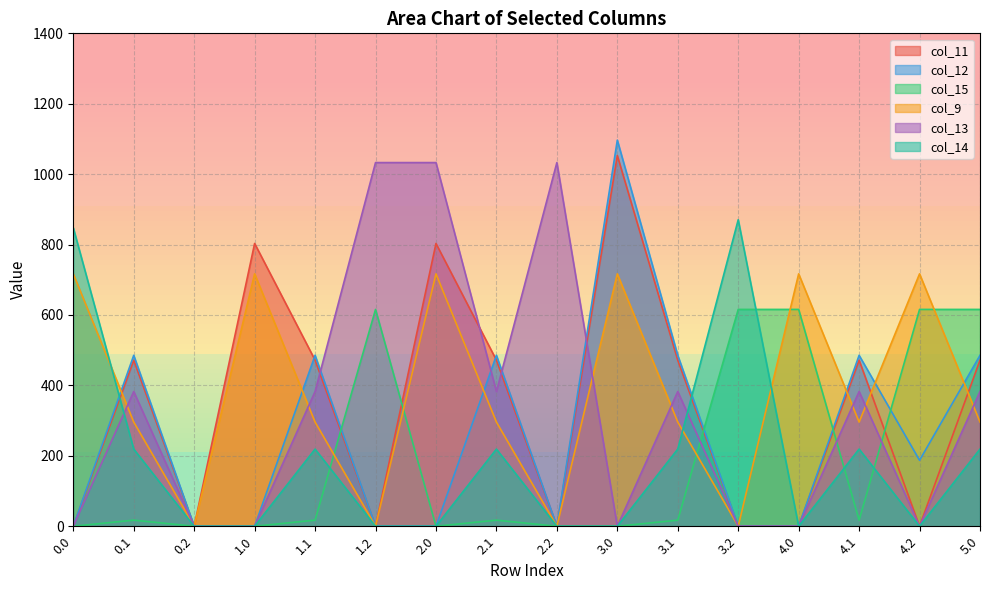

Reading right to left, transcribe all the data shown in this chart.

col_11: 471.7	0.0	471.7	0.0	0.0	471.7	1053.0	0.0	471.7	803.2	0.0	471.7	803.2	0.0	471.7	0.0
col_12: 485.4	187.3	485.4	0.0	0.0	485.4	1096.7	0.0	485.4	0.0	0.0	485.4	0.0	0.0	485.4	0.0
col_15: 615.9	615.9	17.3	615.9	615.9	17.3	0.0	0.0	17.3	0.0	615.9	17.3	0.0	0.0	17.3	0.0
col_9: 295.9	716.9	295.9	716.9	0.0	295.9	716.9	0.0	295.9	716.9	0.0	295.9	716.9	0.0	295.9	716.9
col_13: 382.7	0.0	382.7	0.0	0.0	382.7	0.0	1032.9	382.7	1032.9	1032.9	382.7	0.0	0.0	382.7	0.0
col_14: 219.2	0.0	219.2	0.0	870.6	219.2	0.0	0.0	219.2	0.0	0.0	219.2	0.0	0.0	219.2	847.7